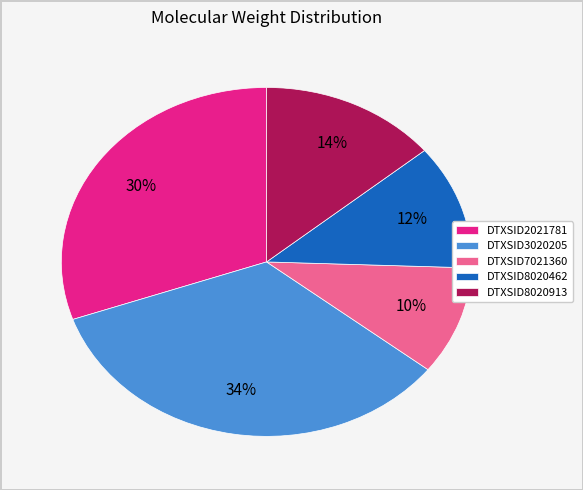

What is the largest slice in the pie chart?

DTXSID3020205